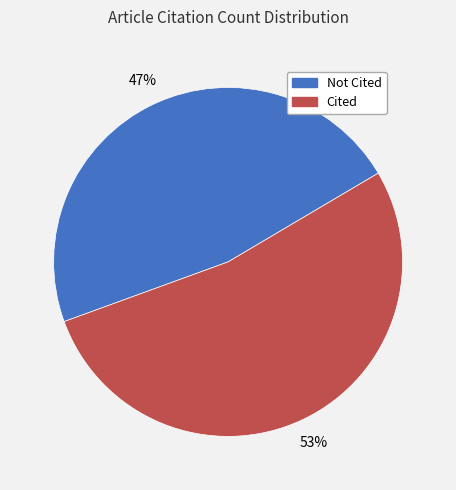

Is there any slice that represents more than half of the pie?

Yes